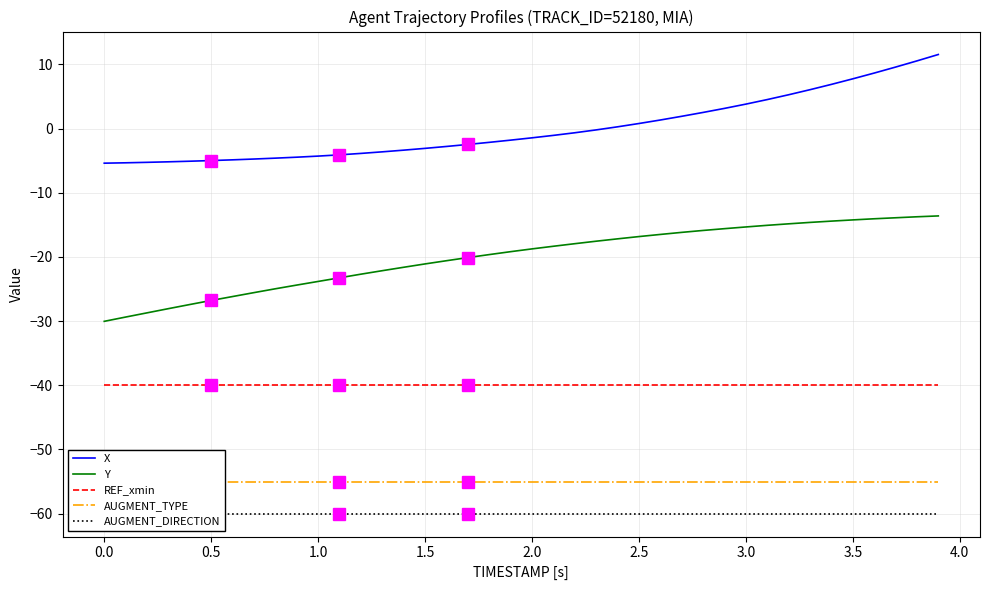

At how many categories does at least one series exceed -25?

40